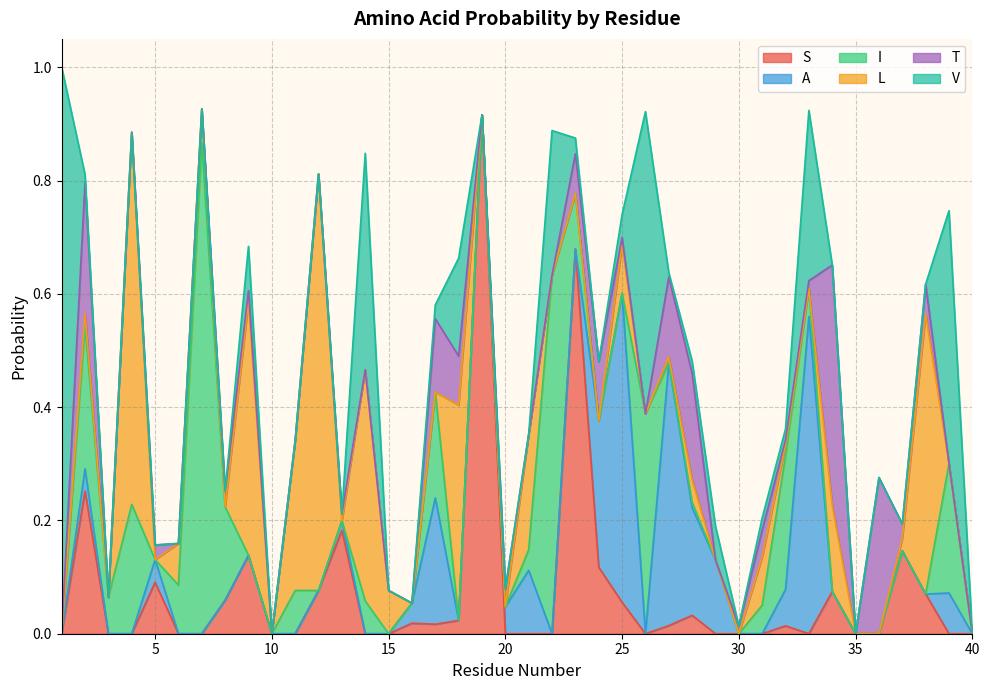

Reading right to left, extract all data points from this chart.

S: 0.0	0.0	0.1	0.1	0.0	0.0	0.1	0.0	0.0	0.0	0.0	0.0	0.0	0.0	0.0	0.1	0.1	0.7	0.0	0.0	0.0	0.9	0.0	0.0	0.0	0.0	0.0	0.2	0.1	0.0	0.0	0.1	0.1	0.0	0.0	0.1	0.0	0.0	0.3	0.0
A: 0.0	0.1	0.0	0.0	0.0	0.0	0.0	0.6	0.1	0.0	0.0	0.1	0.2	0.5	0.0	0.5	0.3	0.0	0.0	0.1	0.0	0.0	0.0	0.2	0.0	0.0	0.0	0.0	0.0	0.0	0.0	0.0	0.0	0.0	0.0	0.0	0.0	0.0	0.0	0.0
I: 0.0	0.2	0.0	0.0	0.0	0.0	0.0	0.0	0.2	0.1	0.0	0.0	0.0	0.0	0.4	0.0	0.0	0.1	0.6	0.0	0.0	0.0	0.0	0.2	0.0	0.0	0.1	0.0	0.0	0.1	0.0	0.0	0.2	0.9	0.1	0.0	0.2	0.1	0.3	0.0
L: 0.0	0.0	0.5	0.0	0.0	0.0	0.2	0.0	0.0	0.1	0.0	0.0	0.0	0.0	0.0	0.1	0.0	0.0	0.0	0.2	0.0	0.0	0.4	0.0	0.0	0.1	0.4	0.0	0.7	0.3	0.0	0.4	0.0	0.1	0.1	0.0	0.7	0.0	0.0	0.0
T: 0.0	0.0	0.1	0.0	0.3	0.0	0.4	0.0	0.0	0.0	0.0	0.0	0.2	0.1	0.0	0.0	0.1	0.1	0.0	0.0	0.0	0.0	0.1	0.1	0.0	0.0	0.0	0.0	0.0	0.0	0.0	0.0	0.0	0.0	0.0	0.0	0.0	0.0	0.2	0.0
V: 0.0	0.4	0.0	0.0	0.0	0.0	0.0	0.3	0.0	0.0	0.0	0.1	0.0	0.0	0.5	0.0	0.0	0.0	0.3	0.0	0.0	0.0	0.2	0.0	0.0	0.0	0.4	0.0	0.0	0.0	0.0	0.1	0.0	0.0	0.0	0.0	0.0	0.0	0.0	1.0